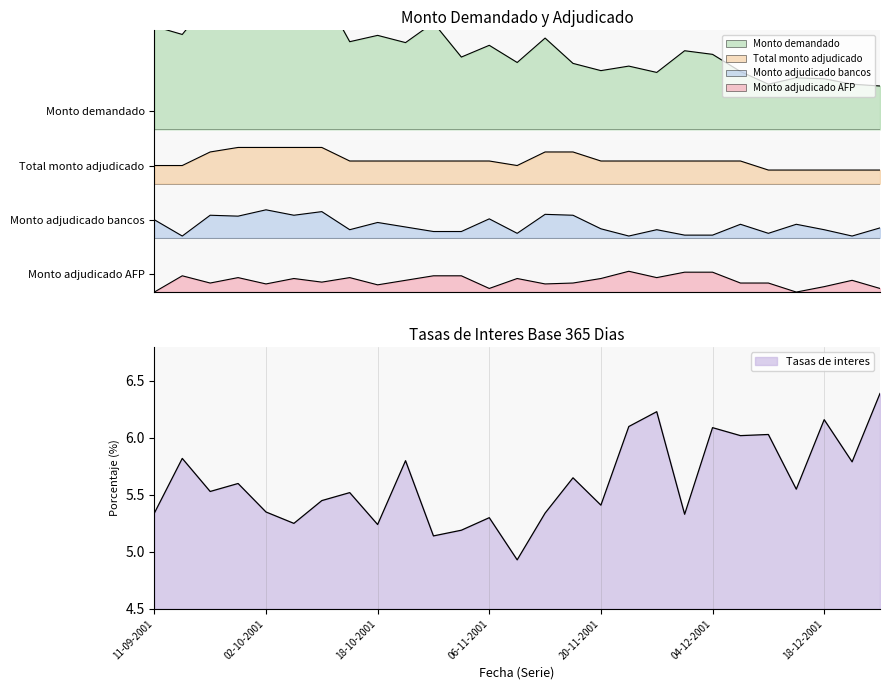

What is the label of the 16th point from the left?

15-11-2001